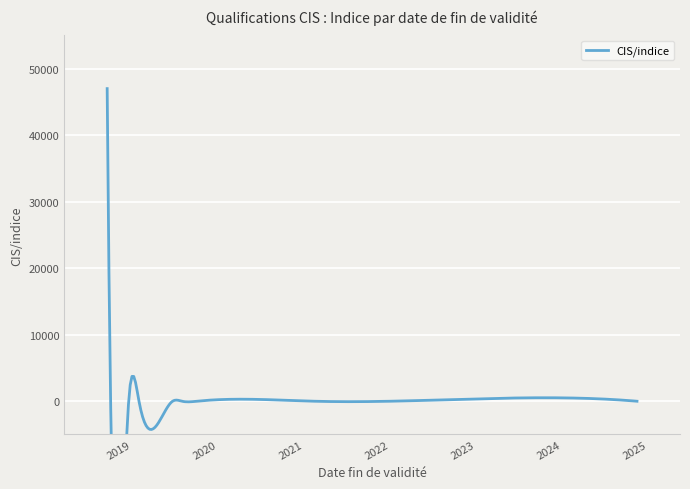

List the labels in order of value, largest first.

14/09/2018, 18/12/2018, 31/01/2019, 03/10/2019, 19/06/2019, 14/11/2024, 31/07/2019, 29/09/2018, 12/02/2021, 